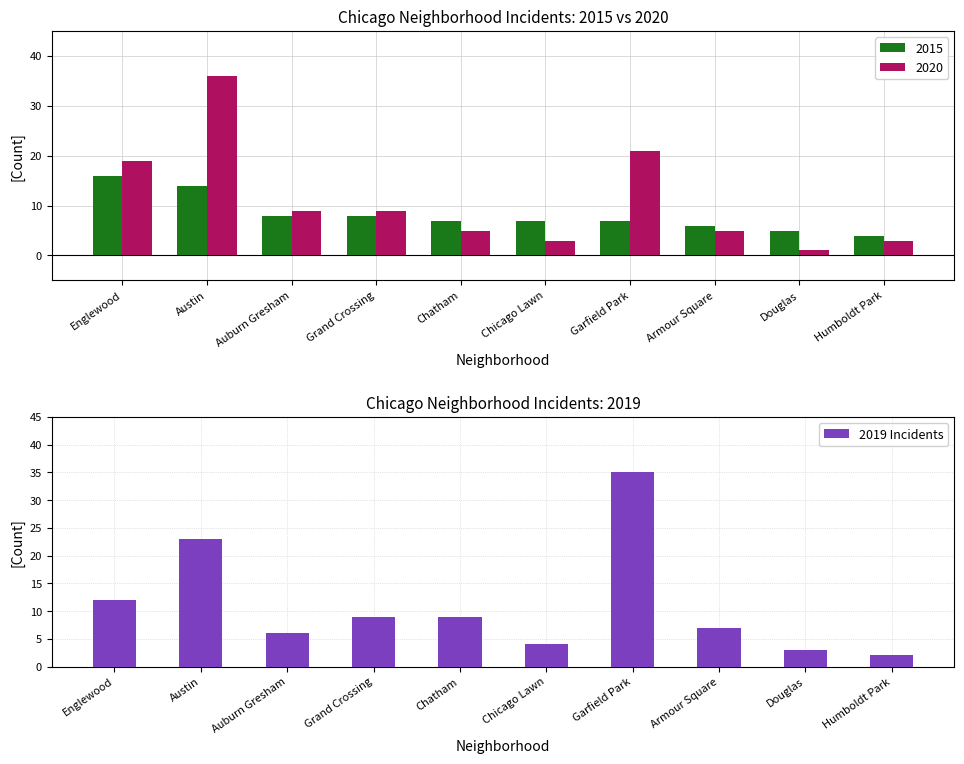

What is the change in value from Englewood to Auburn Gresham?

-6